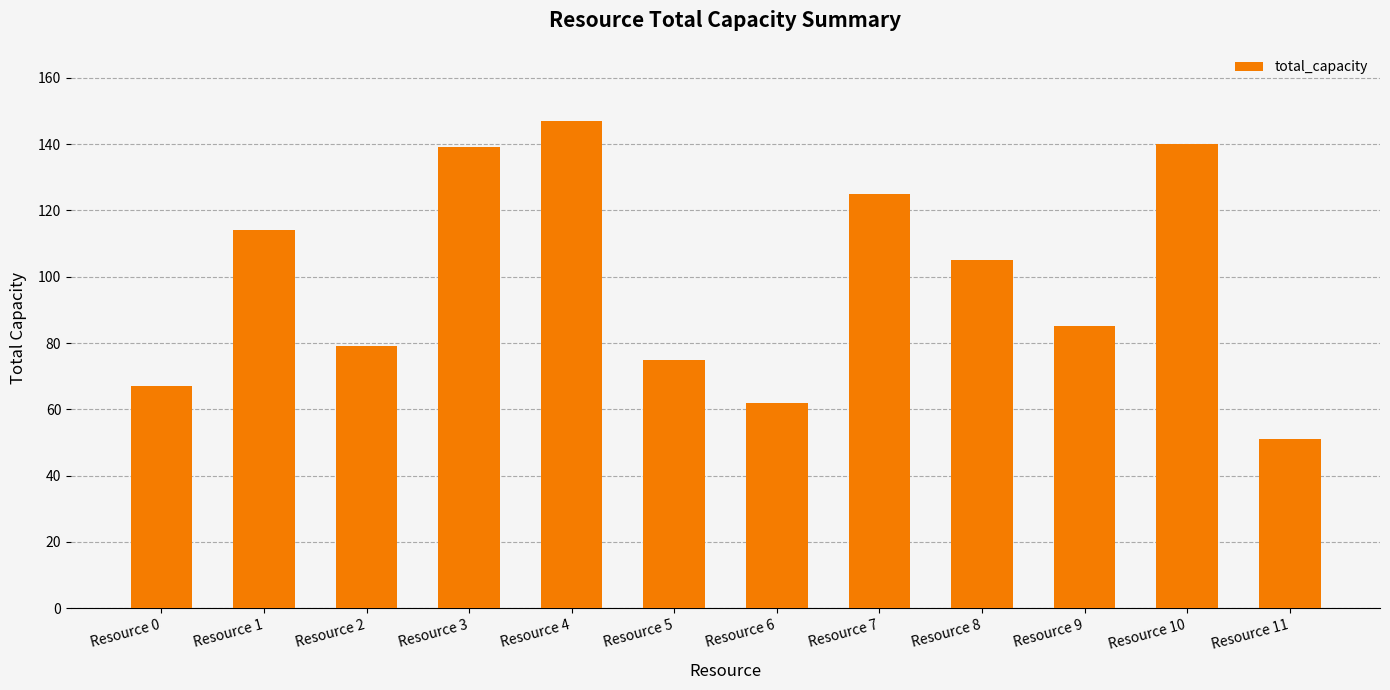

Read the value at Resource 3, to the nearest 10.

140